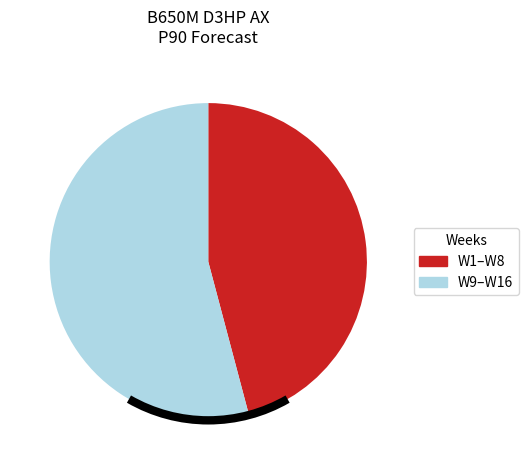

Does any single category account for the majority?

Yes